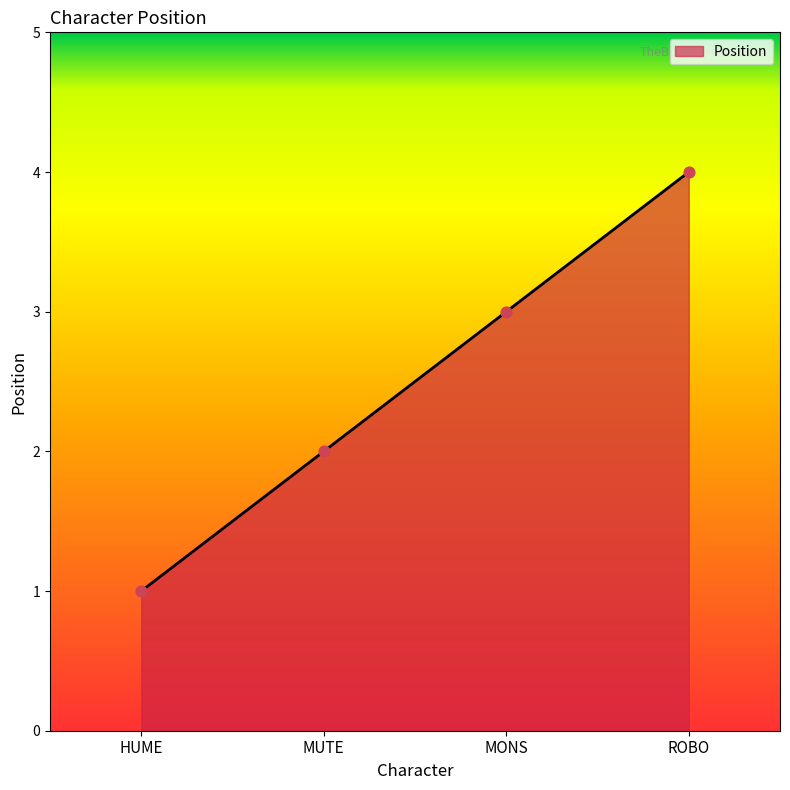

Which has a higher value, HUME or ROBO?

ROBO